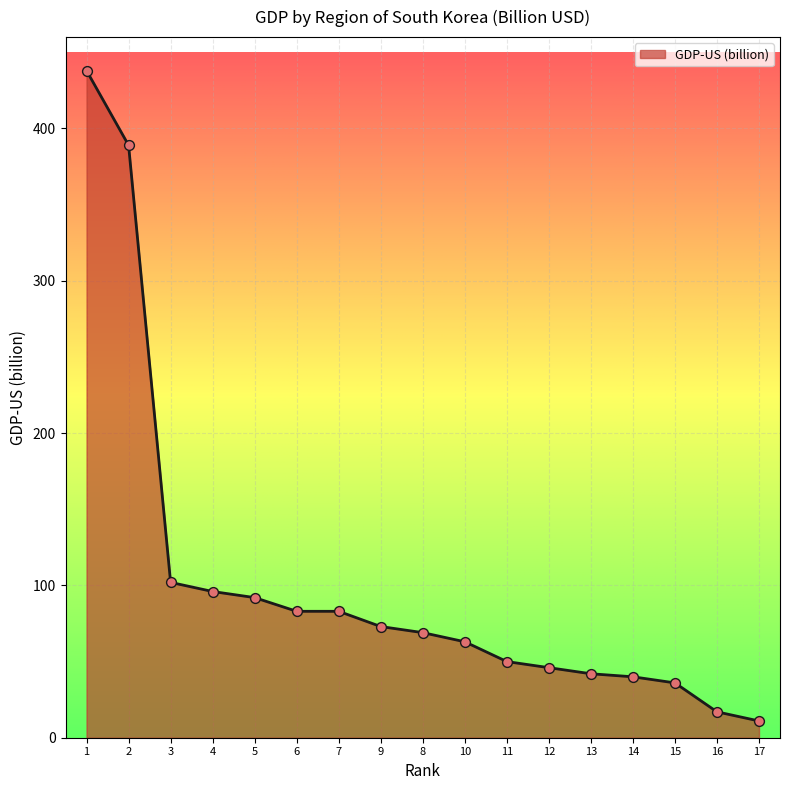

Approximately how many times larger is the value at 4 compared to 2?

0.2